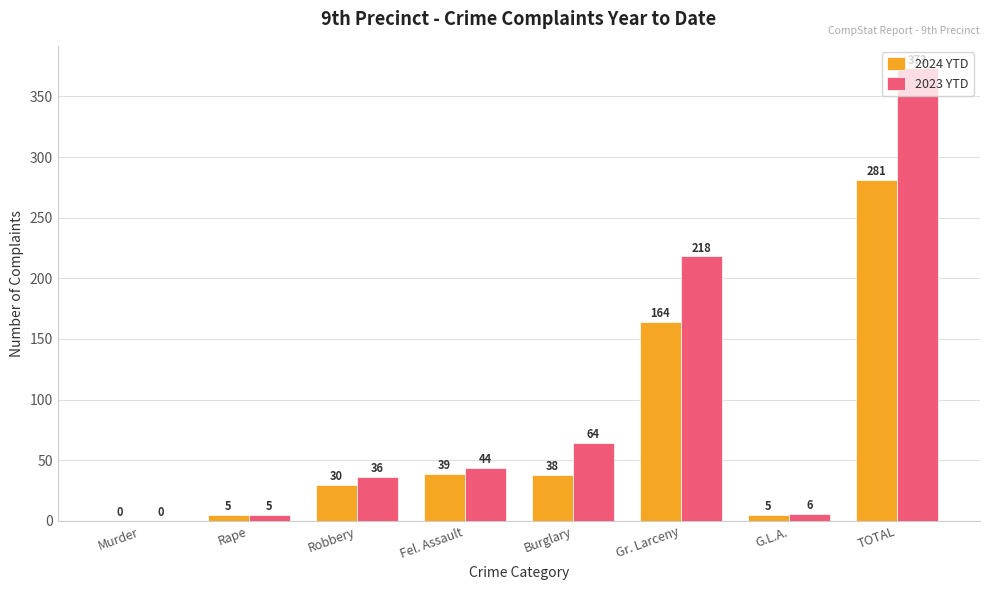

Which label corresponds to the largest value in the chart?

TOTAL